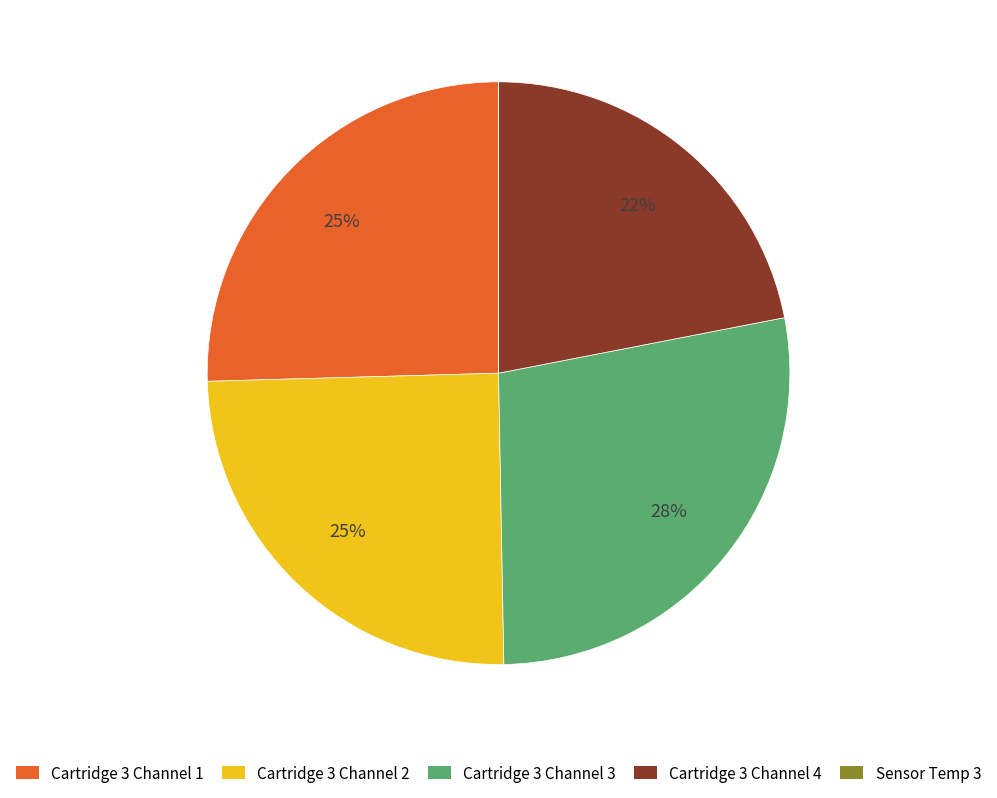

What percentage is the Cartridge 3 Channel 3 slice, to the nearest percent?

28%